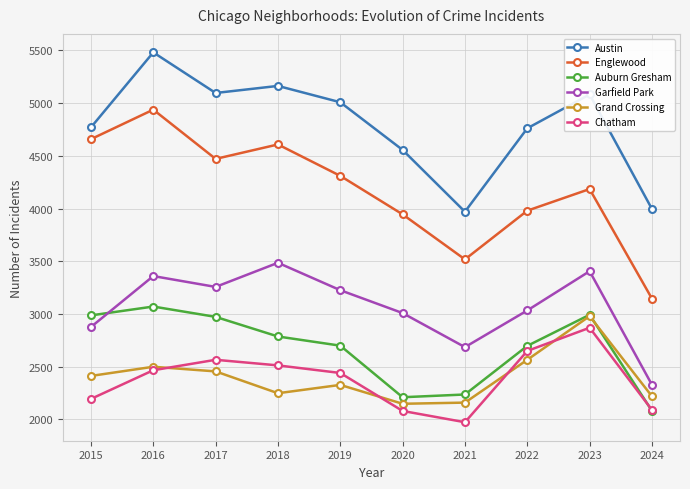

At which label does Garfield Park reach its minimum?

2024